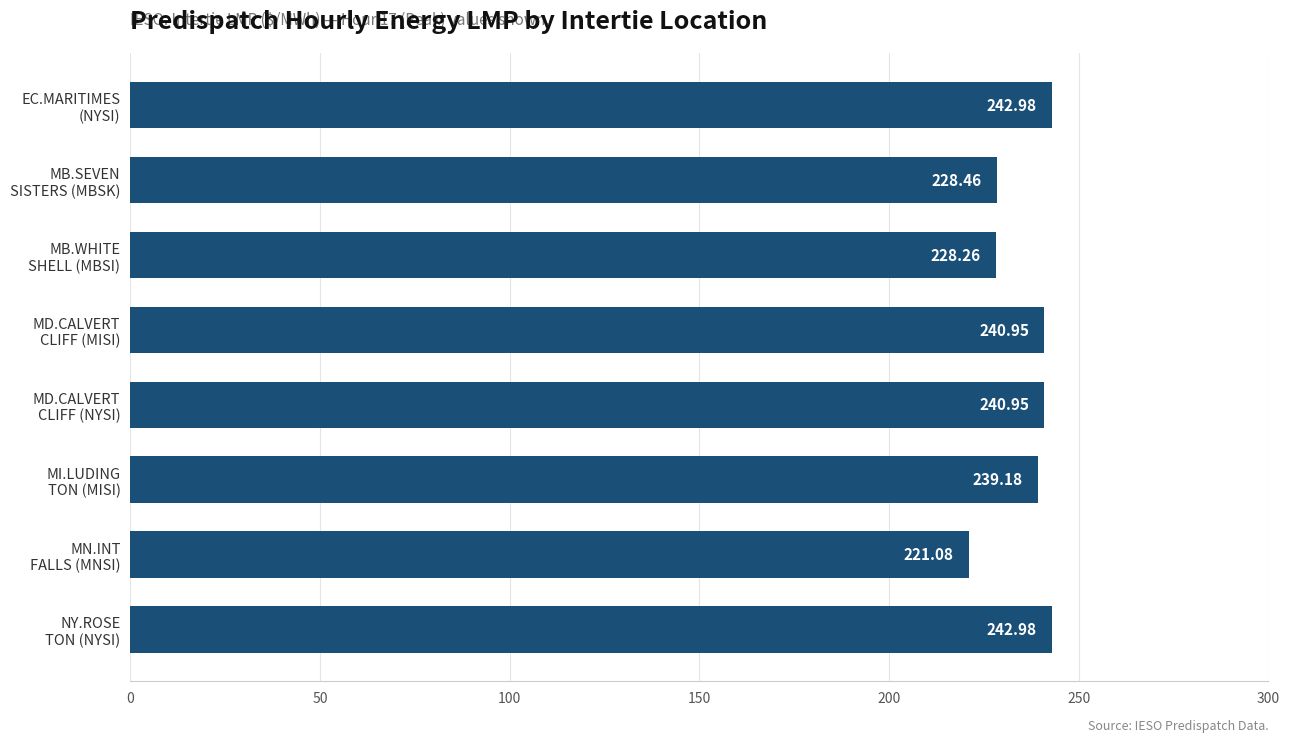

Which label corresponds to the smallest value in the chart?

MN.INT
FALLS (MNSI)